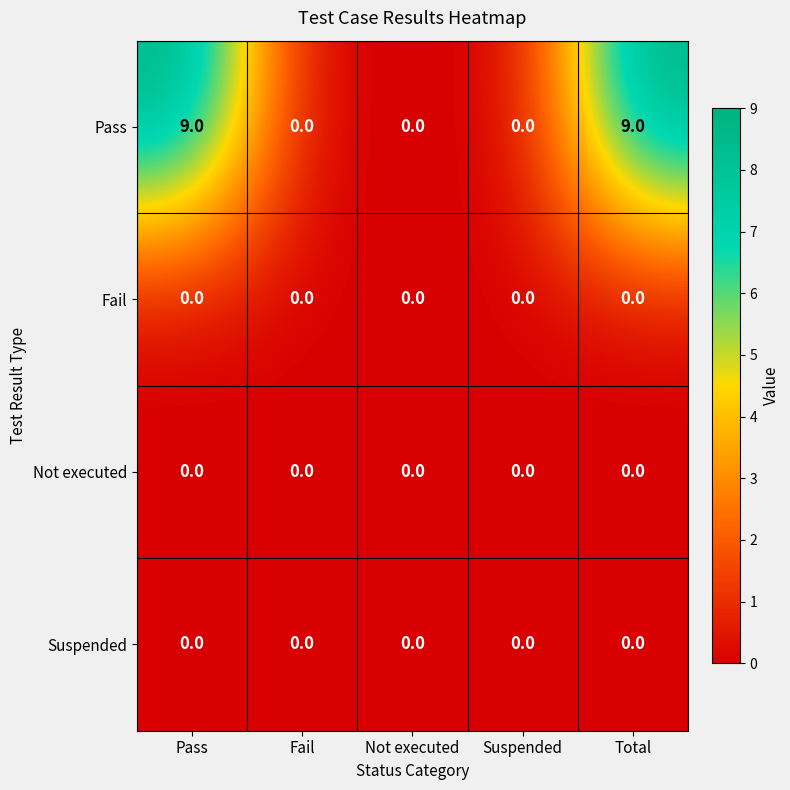

True or false: Suspended has a value of 0 at Total.

True